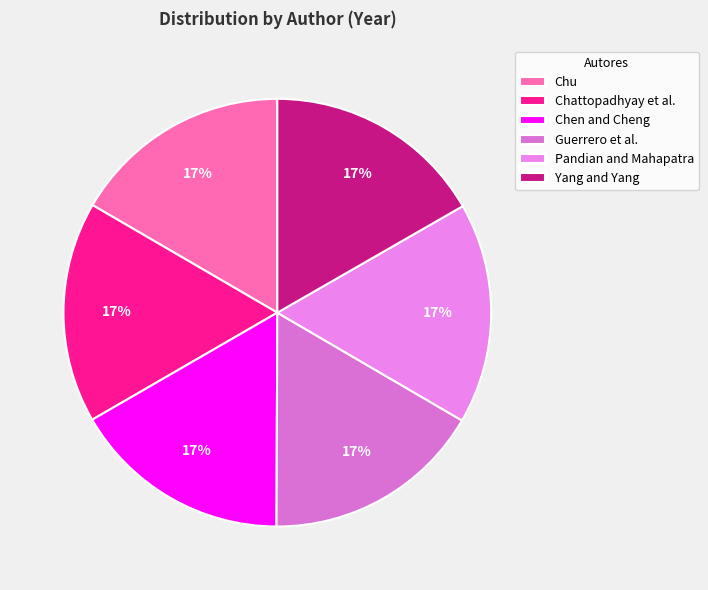

What percentage is the Chattopadhyay et al. slice, to the nearest percent?

17%